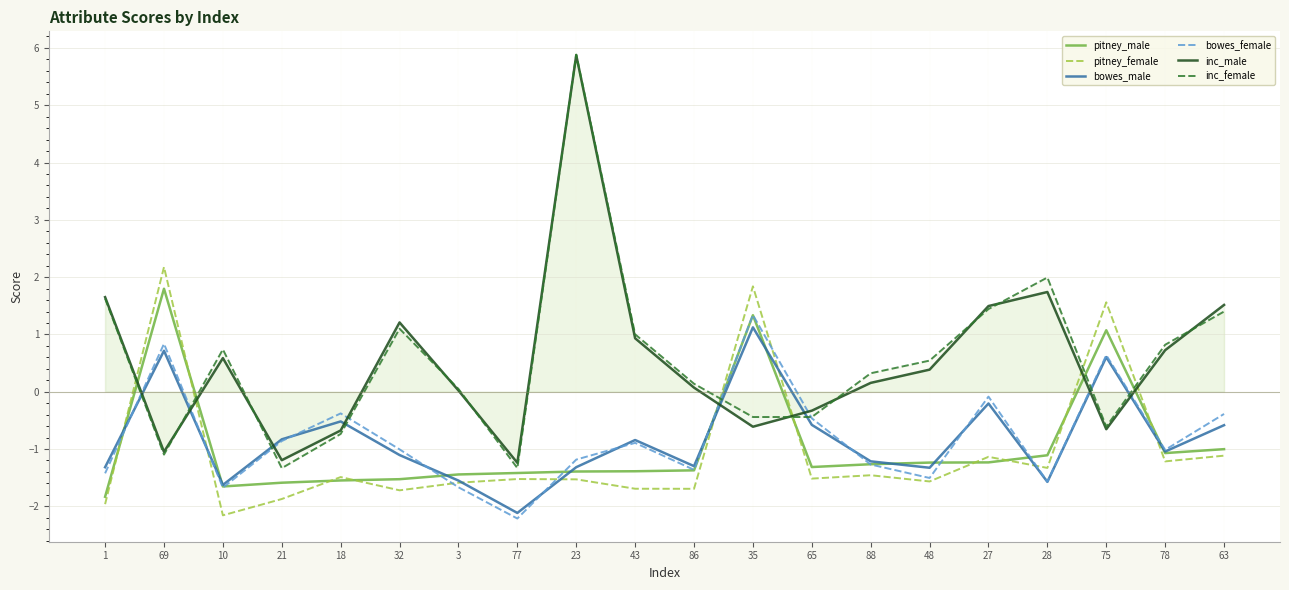

What is the maximum value shown in the chart?

5.9